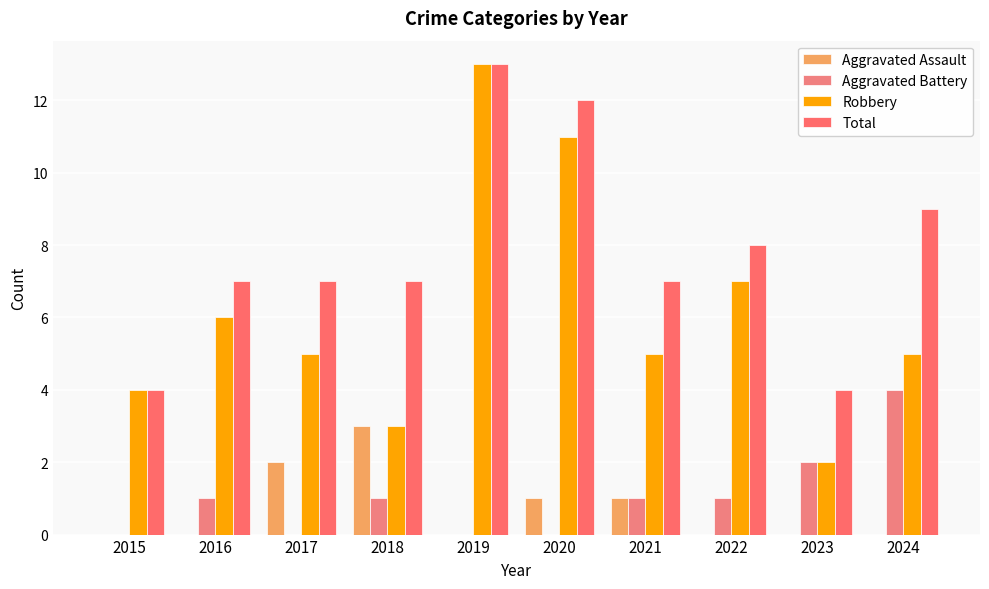

Is the value of Aggravated Assault at 2024 greater than the value of Total at 2016?

No